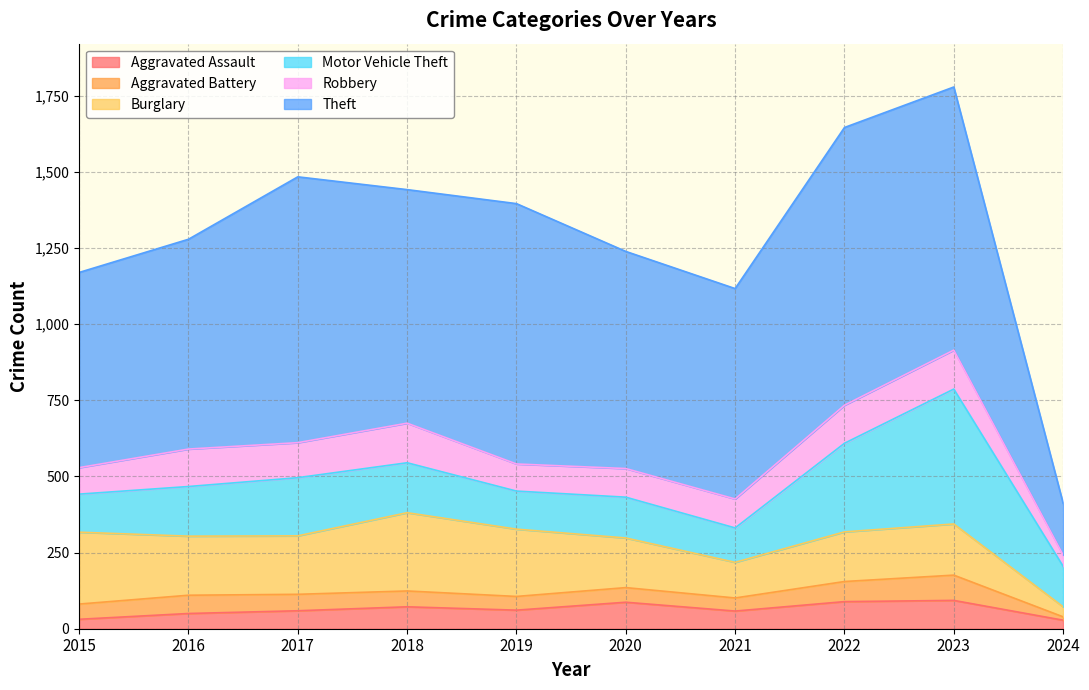

Which label corresponds to the largest value in the chart?

2022